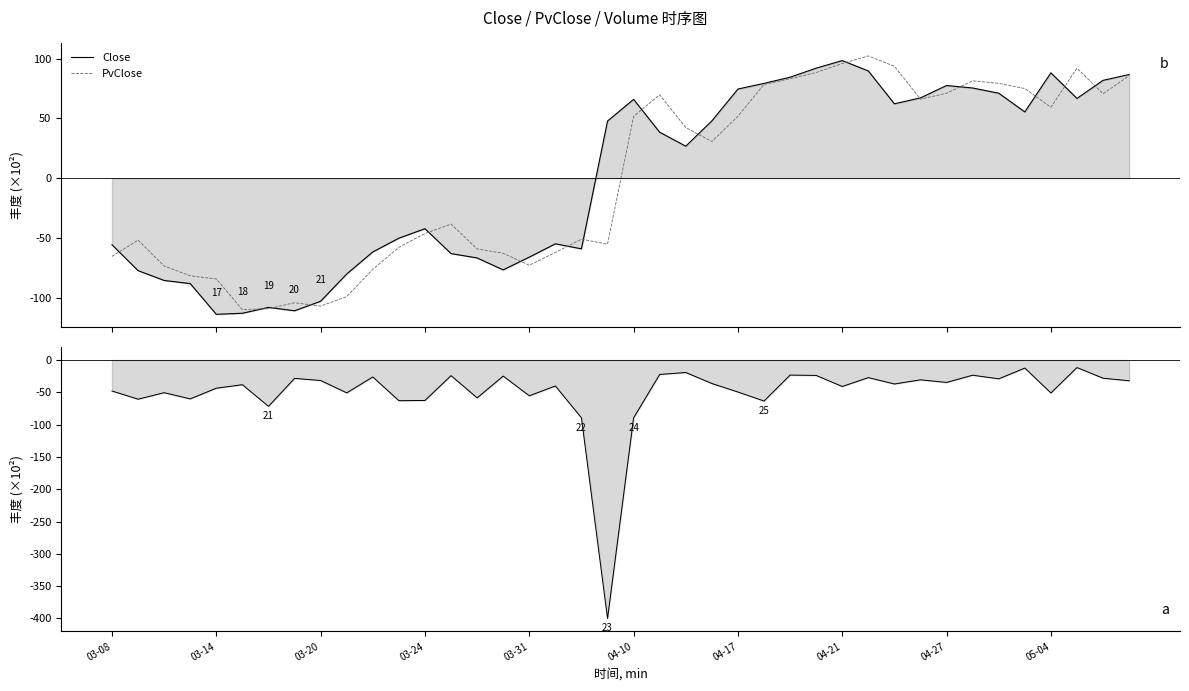

Does the chart have visible grid lines?

No